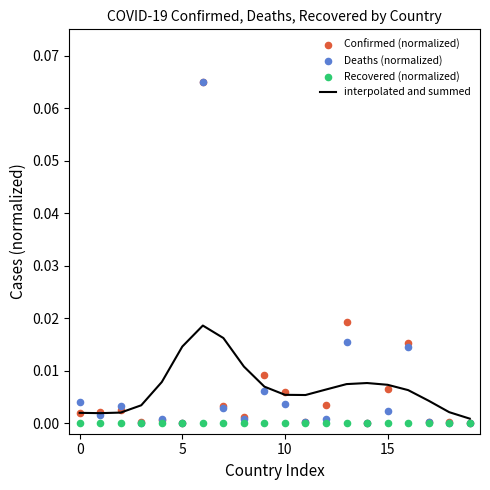

Which series has the widest spread of Y values?

Deaths (normalized)